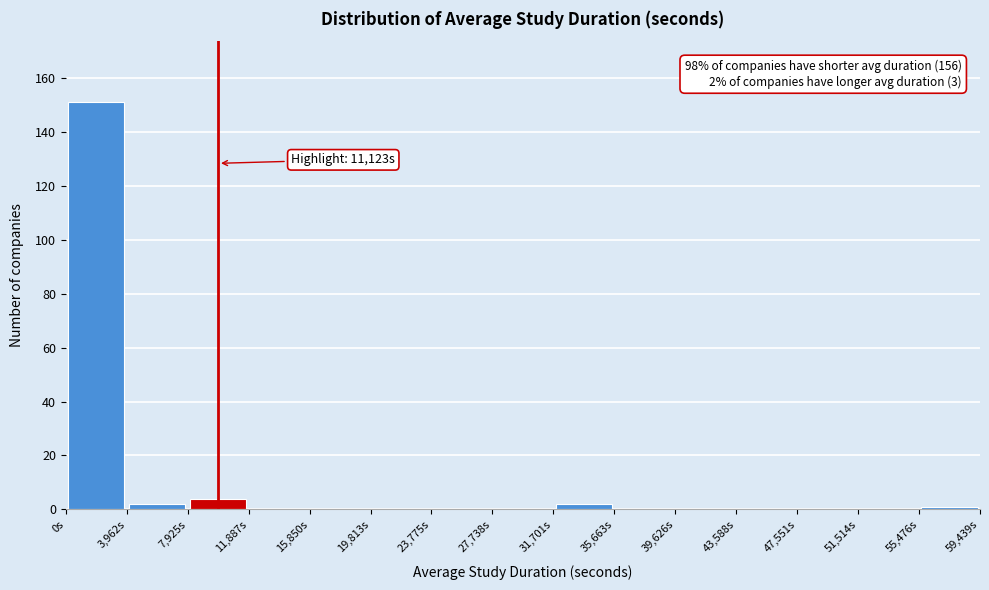

Over which range of the x-axis is the bar tallest?

0 to 4000